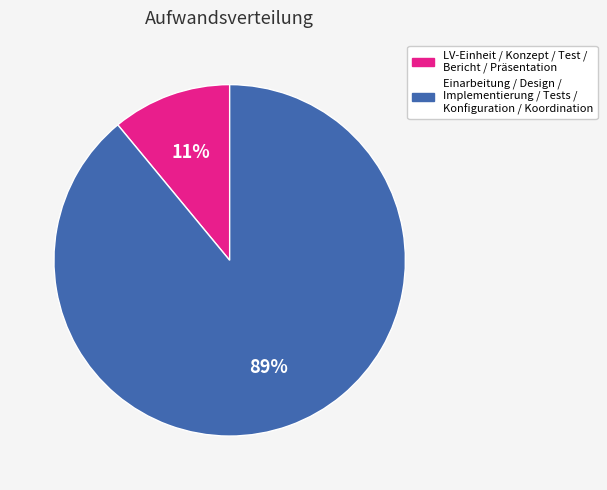

Does any single category account for the majority?

Yes